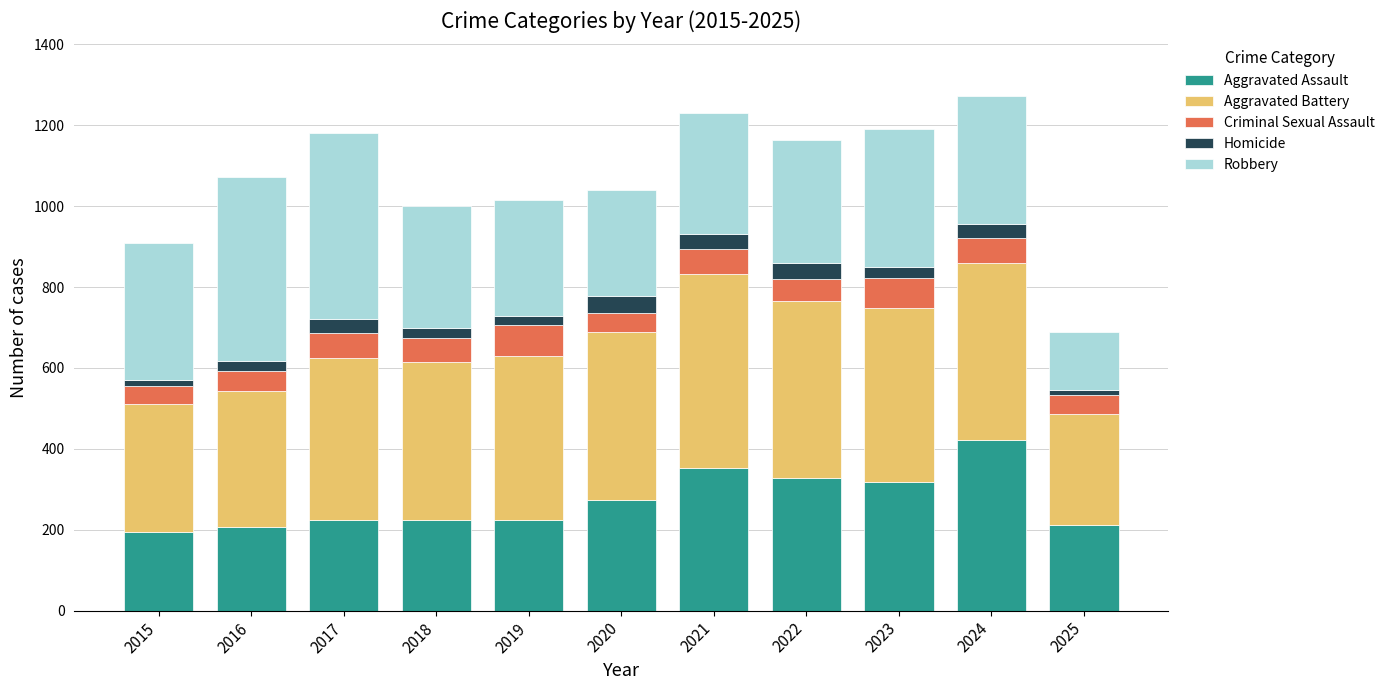

What is the lowest value of the Aggravated Assault series?

194